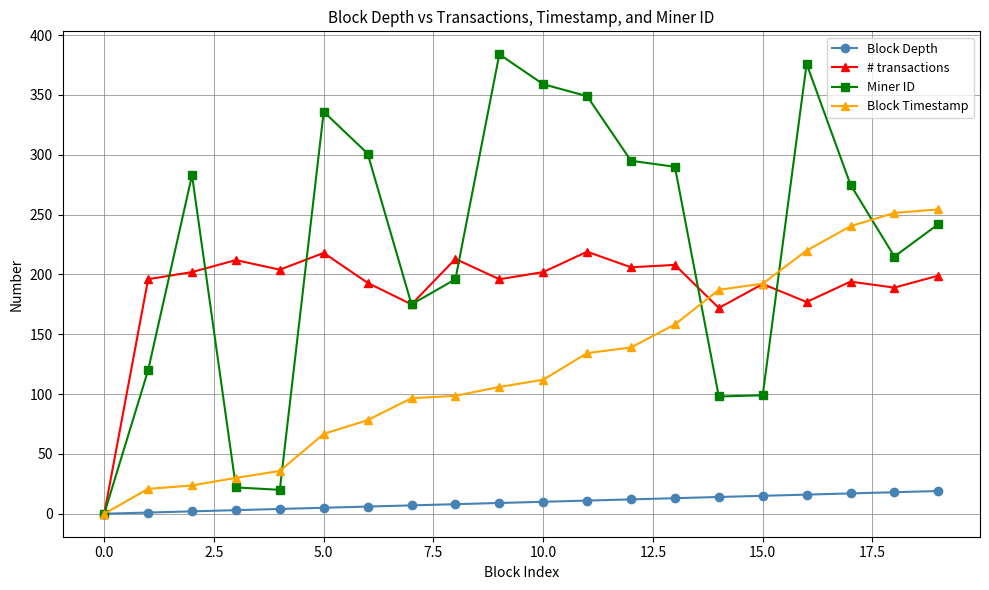

Does the chart have visible grid lines?

Yes